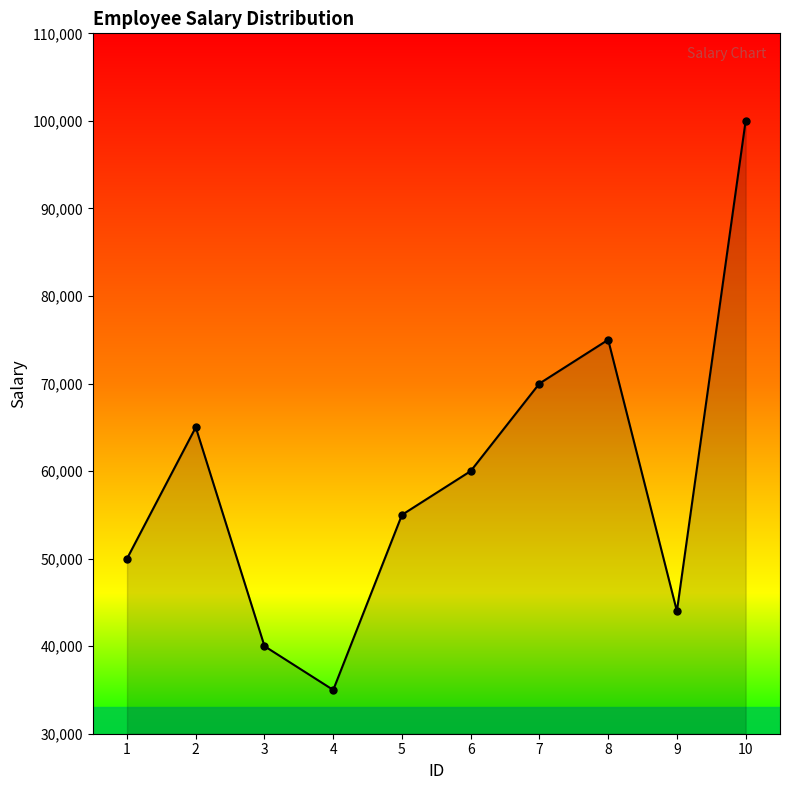

What is the sum of all values?

594000